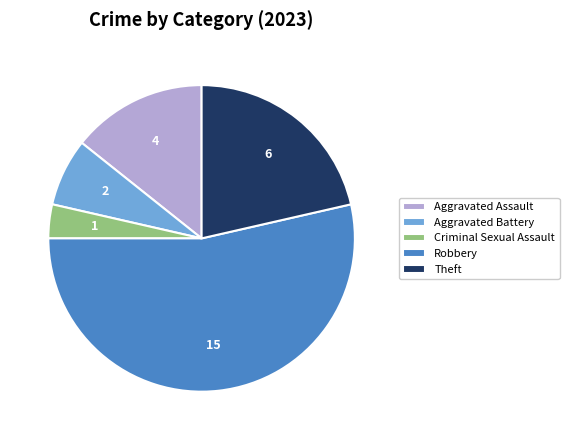

Which slice represents more than half of the pie?

Robbery